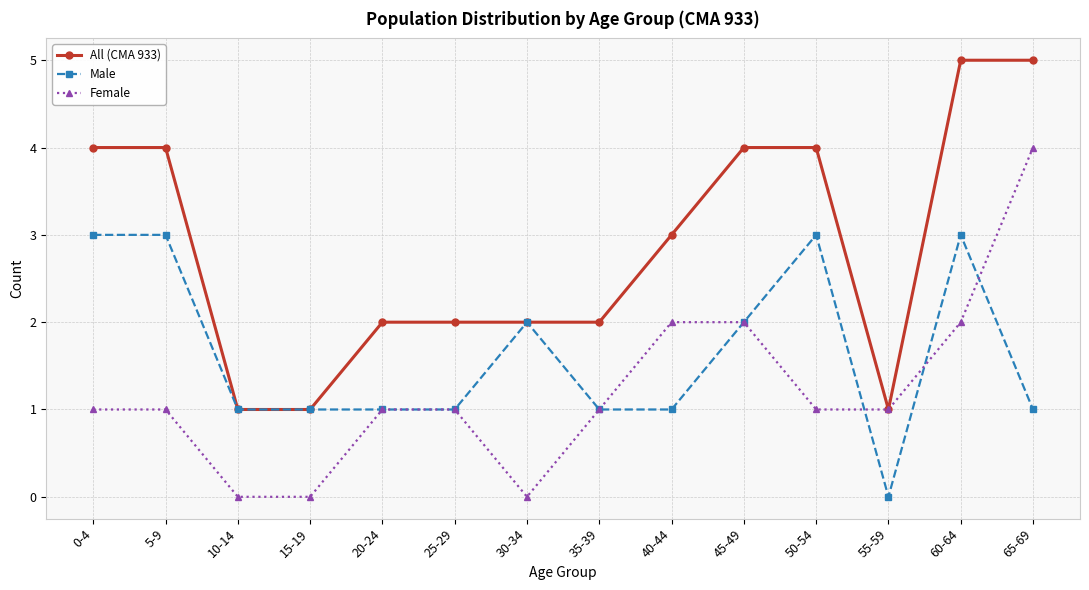

Which series changed the most between 45-49 and 65-69?

Female